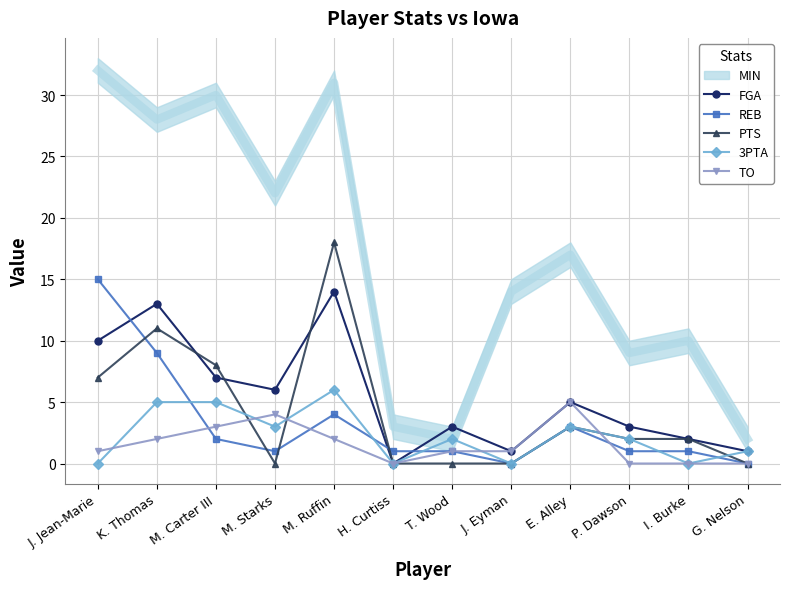

Is it true that PTS equals 5 at E. Alley?

False